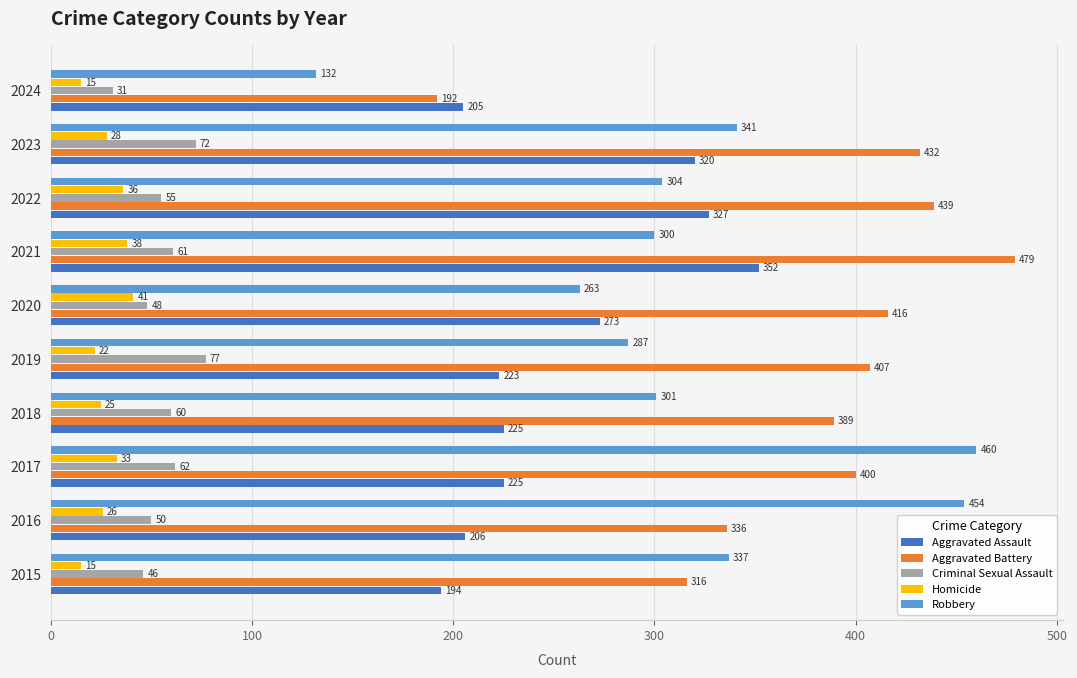

How many distinct data groups are displayed?

5